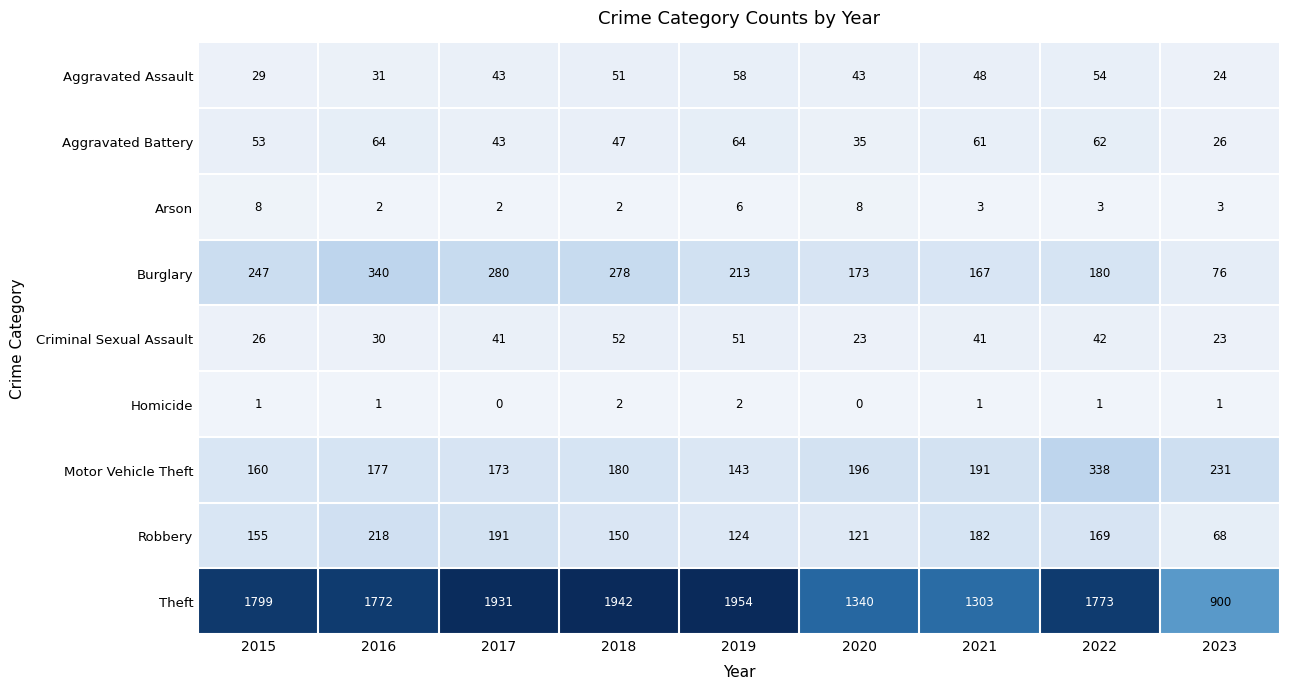

At which label does Aggravated Assault reach its minimum?

2023